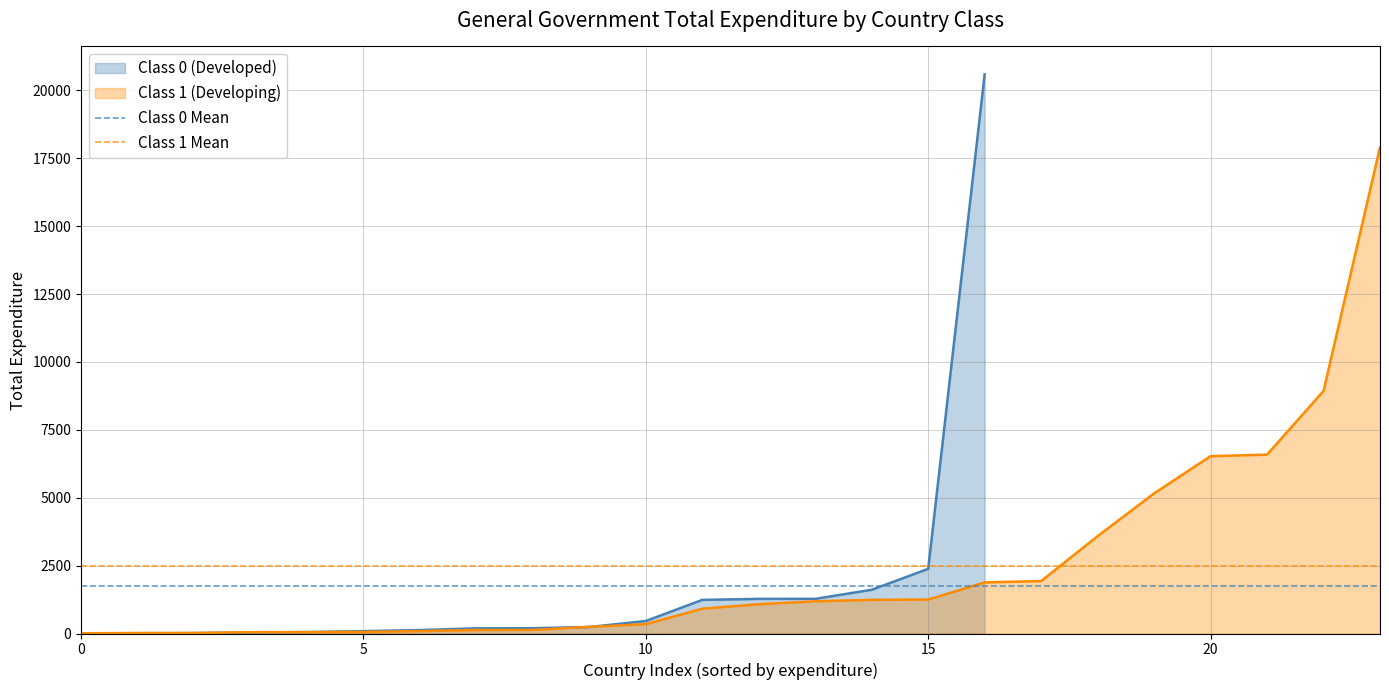

Is it true that Class 0 Mean equals 1101.3 at 5?

False